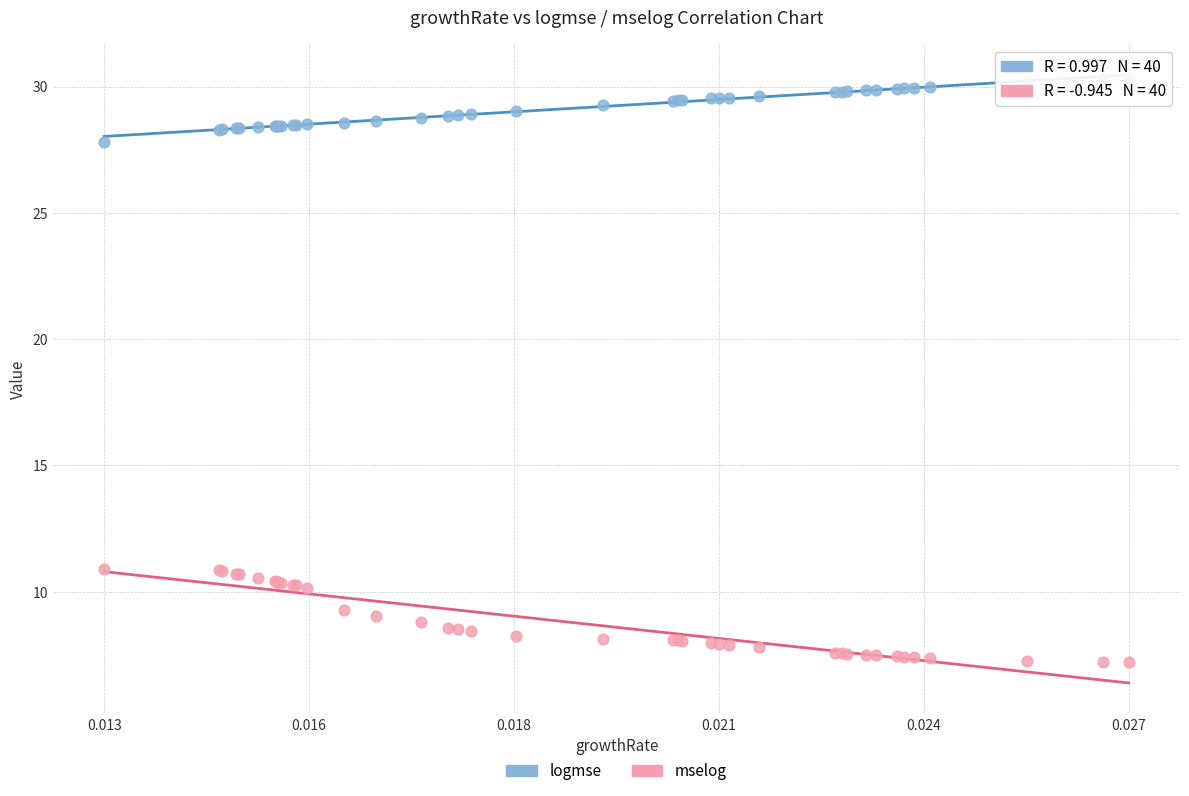

Which series has the largest Y range (max minus min)?

mselog